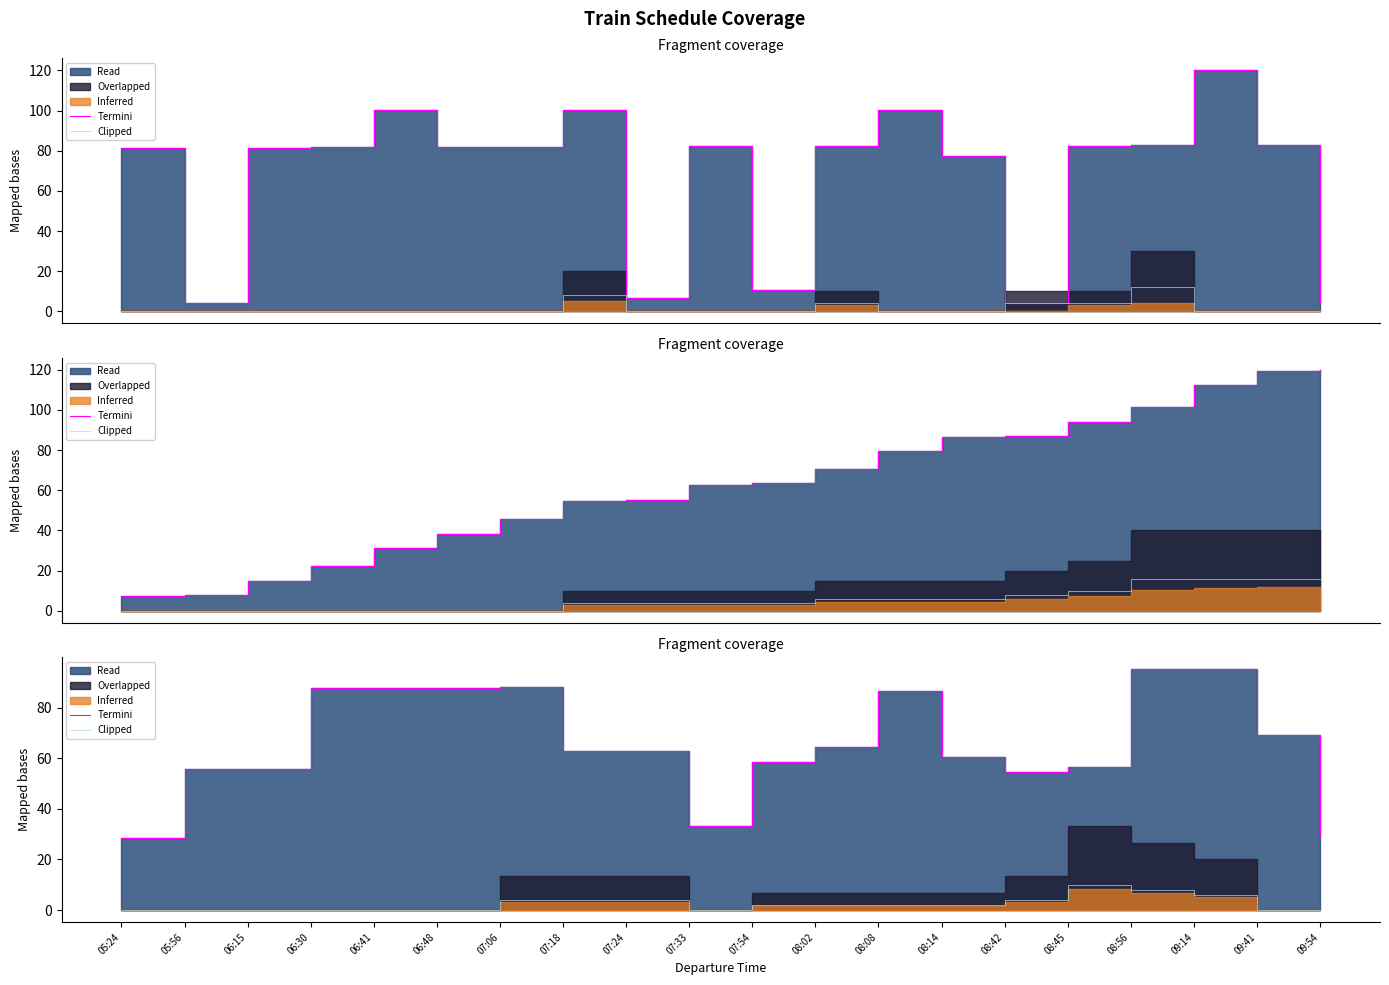

What value does the Clipped series have at 07:06?

4.0